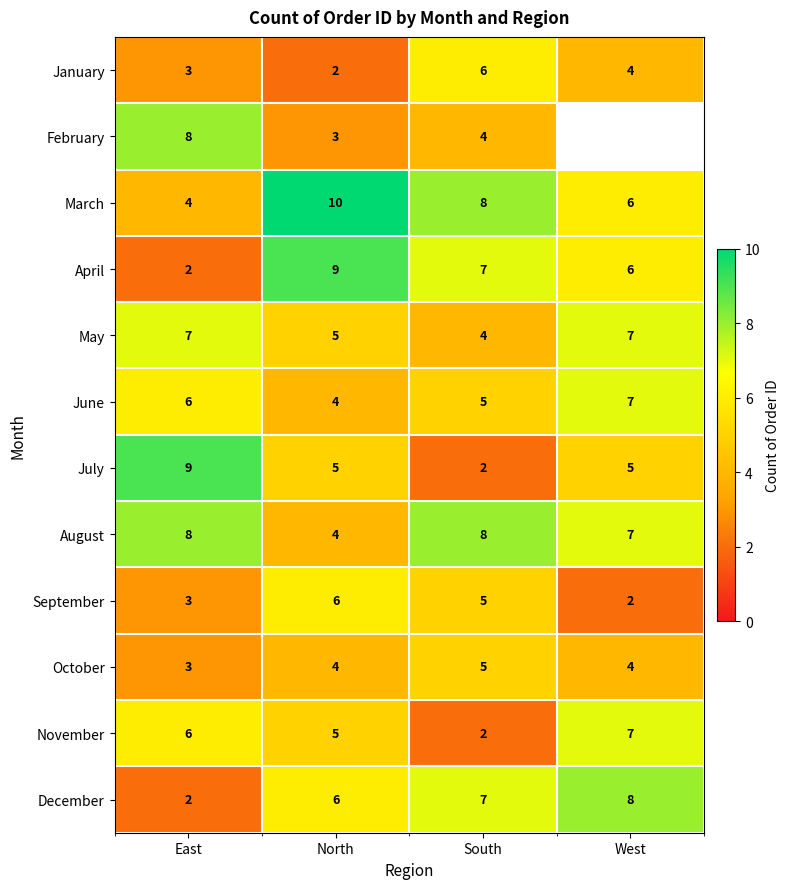

At which category does the chart reach its minimum across all series?

North